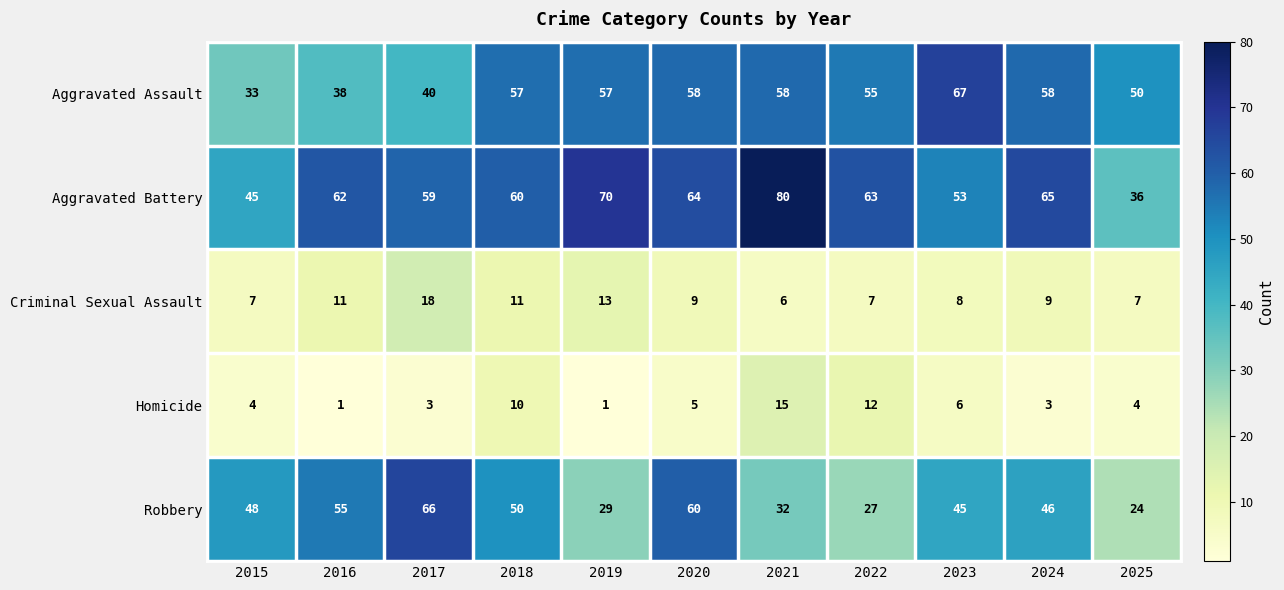

At which category does the chart reach its peak across all series?

2021